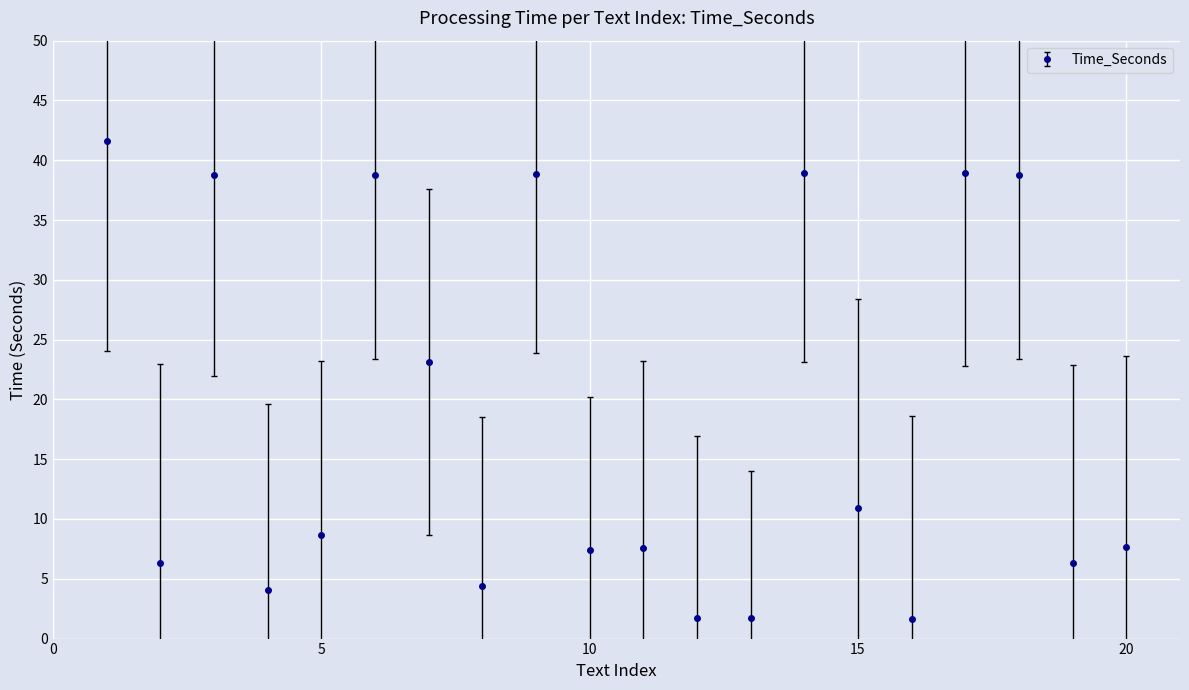

What is the difference between the second highest and second lowest values?

37.3